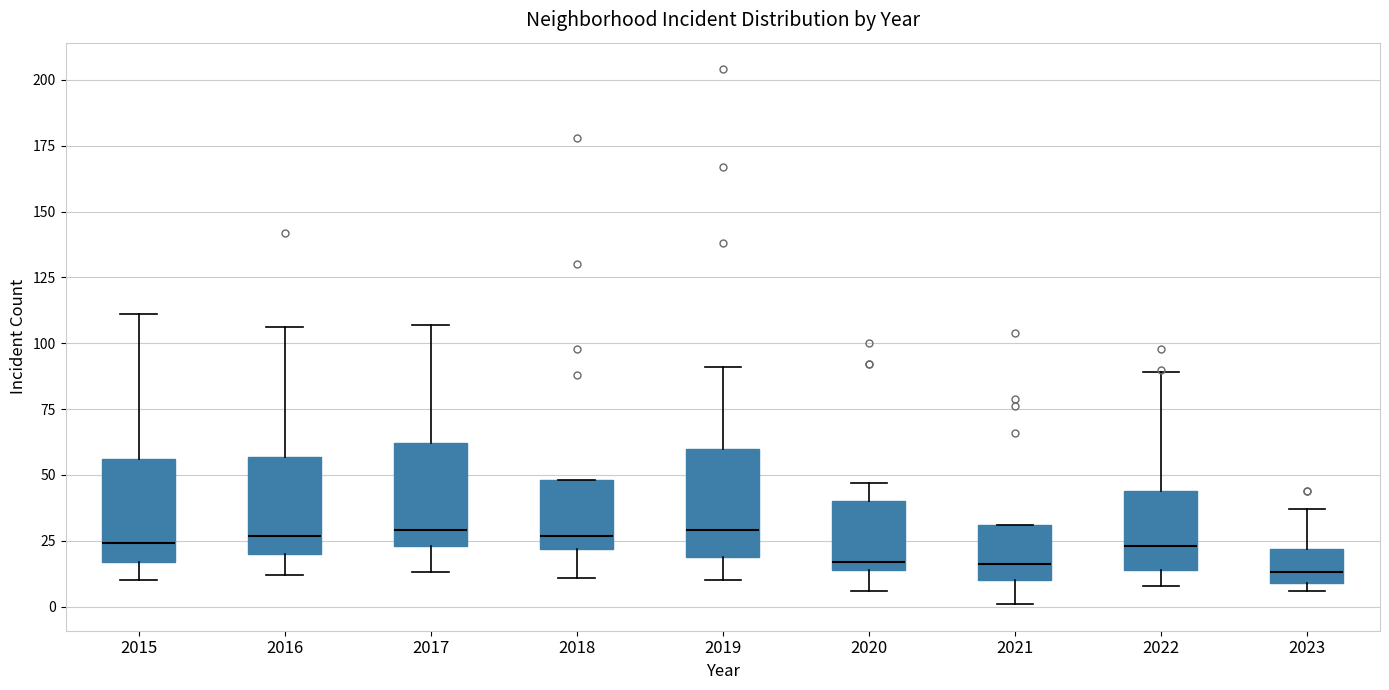

Reading left to right, transcribe this box plot: for each box, give where its median line is, the range the box spans, and where its two whiskers end, as read against the y-axis. The values are not printed on the chart, so give them approximately, as read against the axis.

2015: median 25, box 15 to 55, whiskers 10 to 110
2016: median 25, box 20 to 55, whiskers 10 to 105
2017: median 30, box 25 to 60, whiskers 15 to 105
2018: median 25, box 20 to 50, whiskers 10 to 50
2019: median 30, box 20 to 60, whiskers 10 to 90
2020: median 15 (just above the box's lower edge), box 15 to 40, whiskers 5 to 45
2021: median 15, box 10 to 30, whiskers 0 to 30
2022: median 25, box 15 to 45, whiskers 10 to 90
2023: median 15, box 10 to 20, whiskers 5 to 35